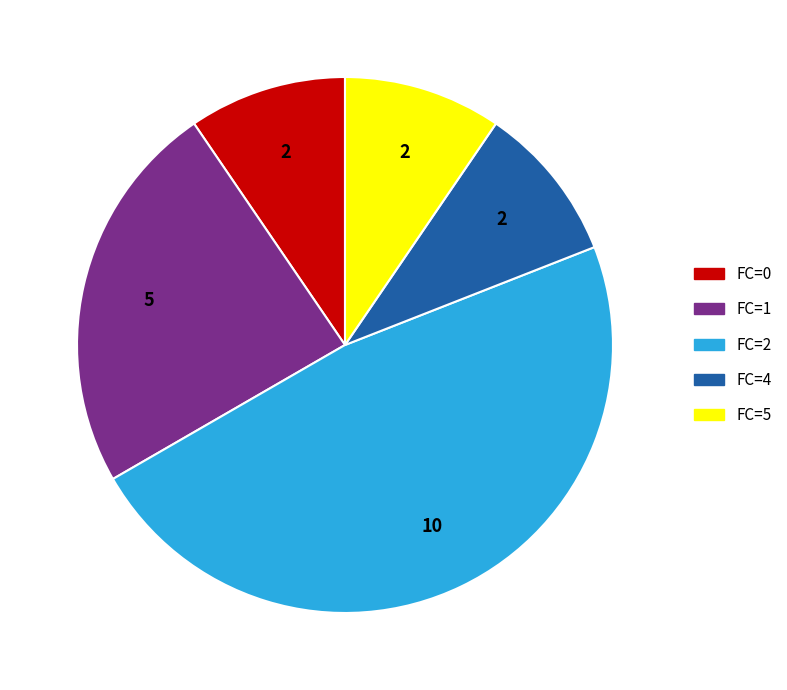

Combined, do FC=2 and FC=0 account for over 50%?

Yes